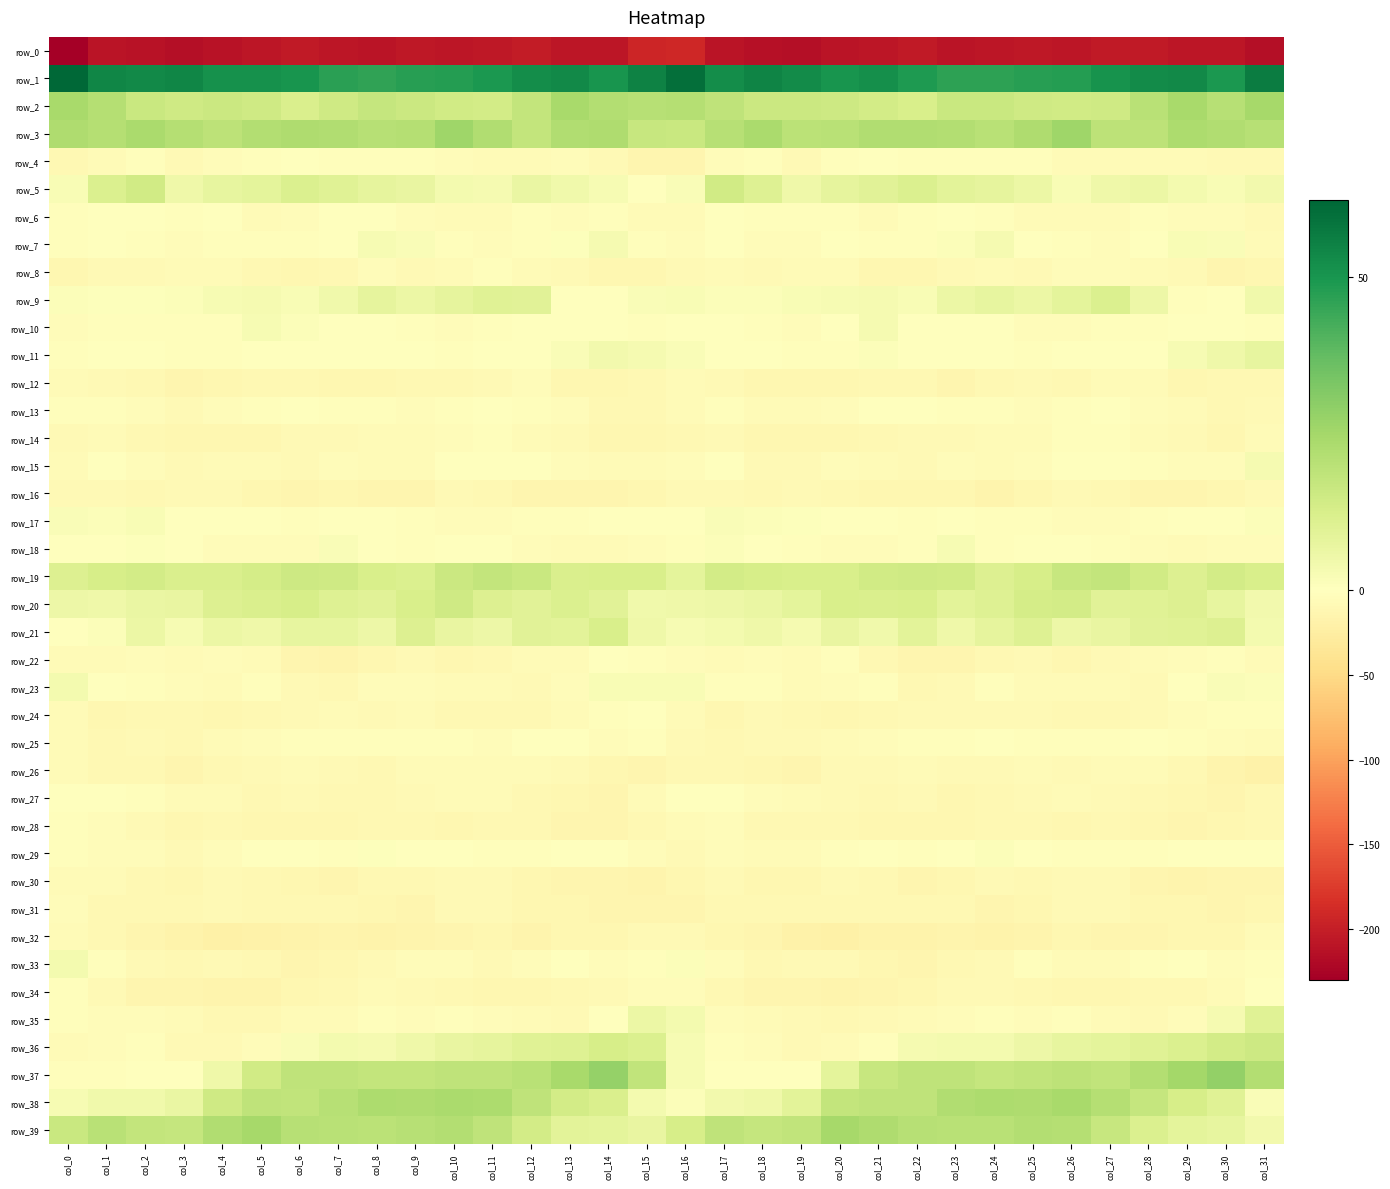

At which label is row_14 closest to -7?

col_23